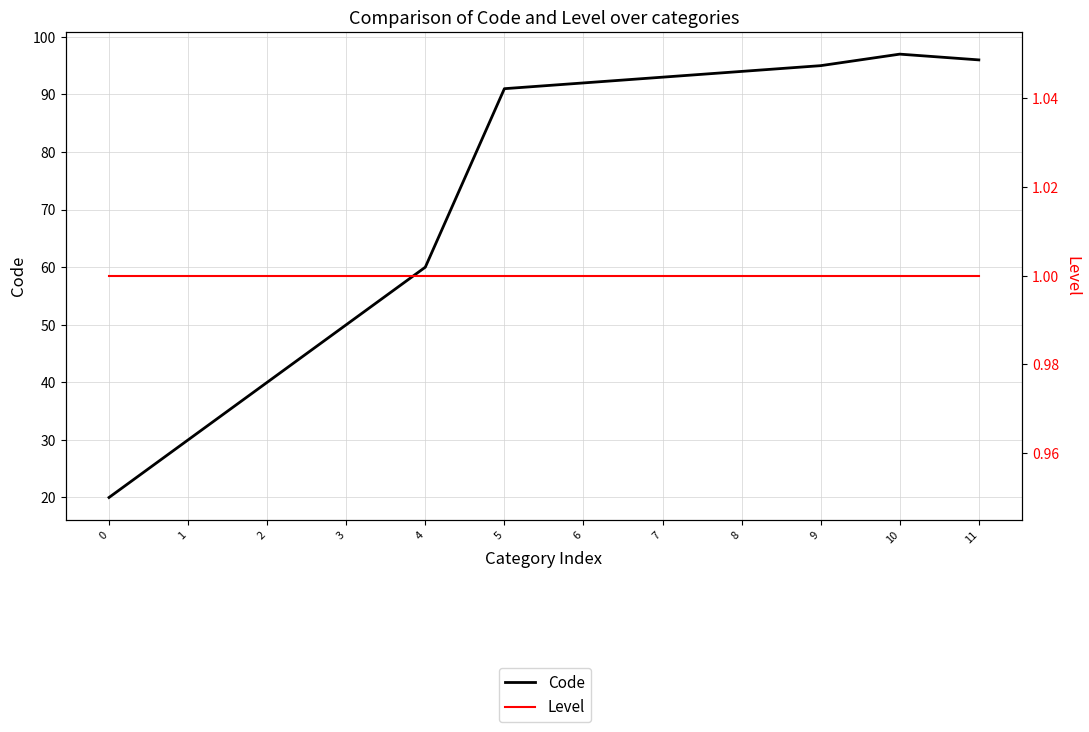

Is it true that Code equals 137 at 5?

False